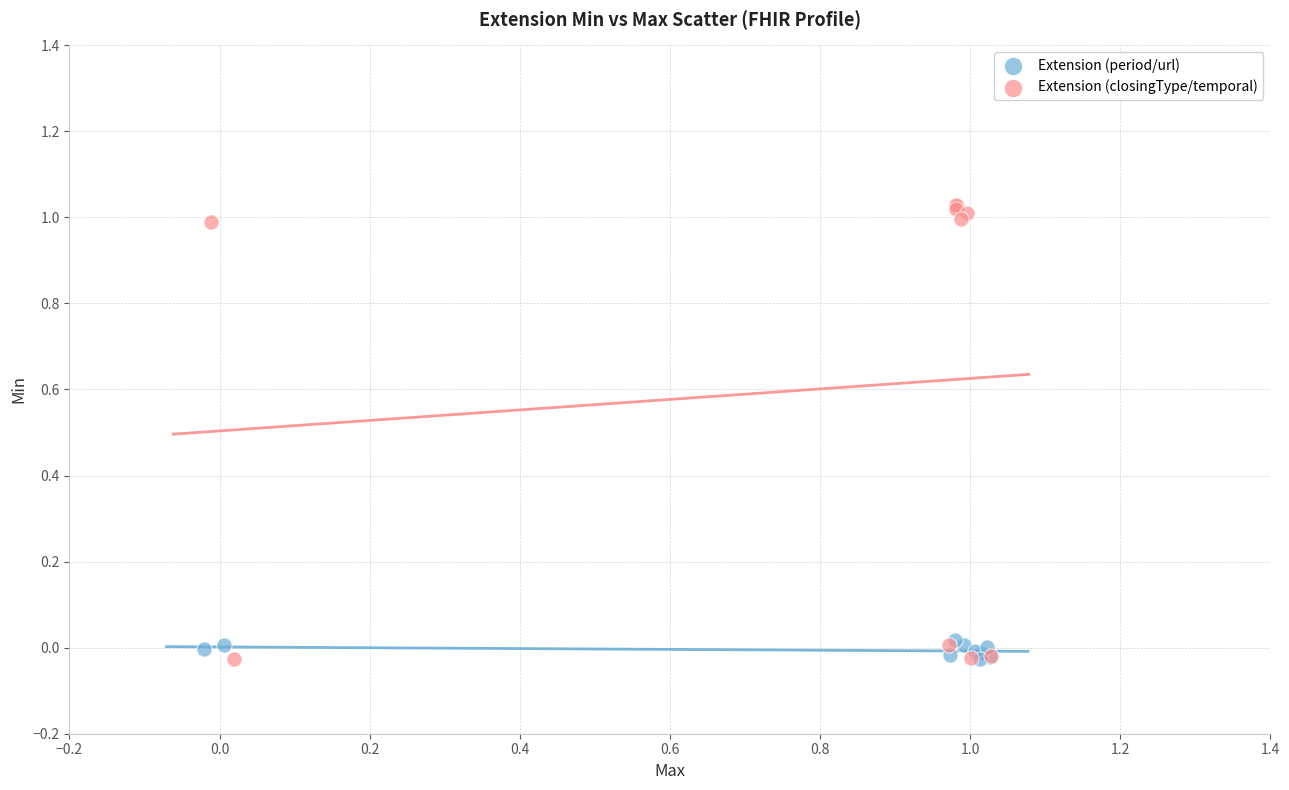

Which series has the widest spread of Y values?

Extension (closingType/temporal)